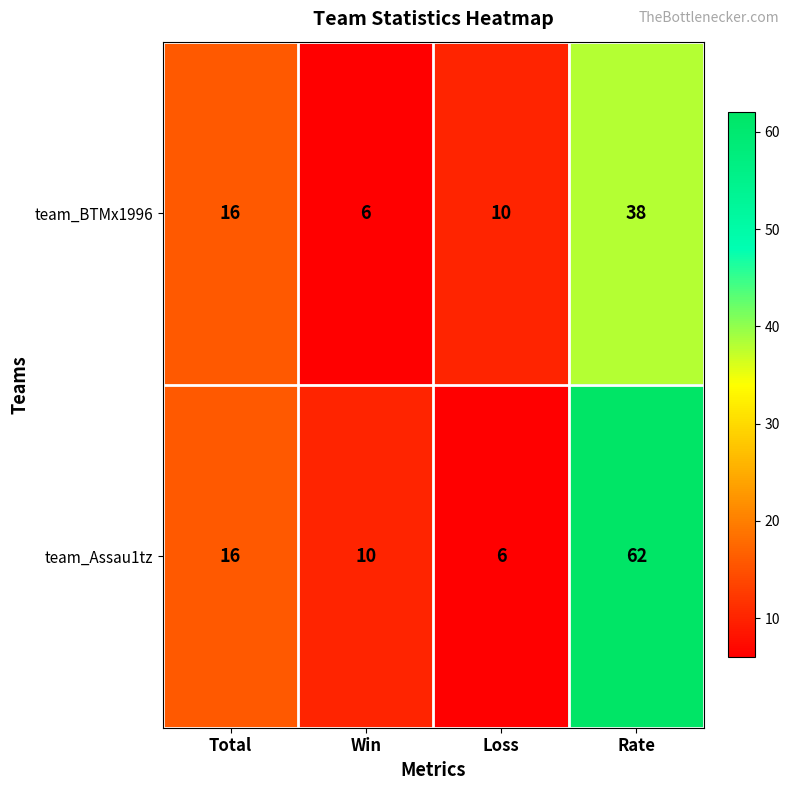

Read the team_BTMx1996 value at Rate.

38